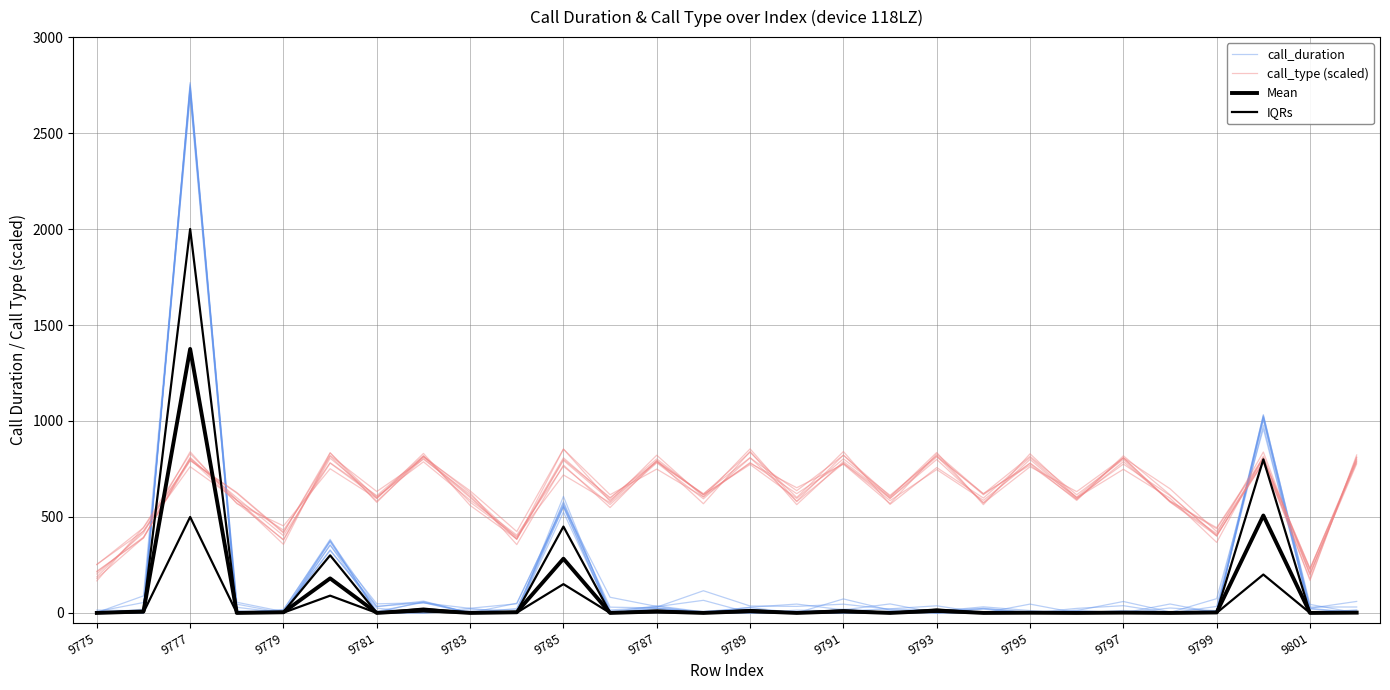

What is the sum of all Mean values?

2418.5